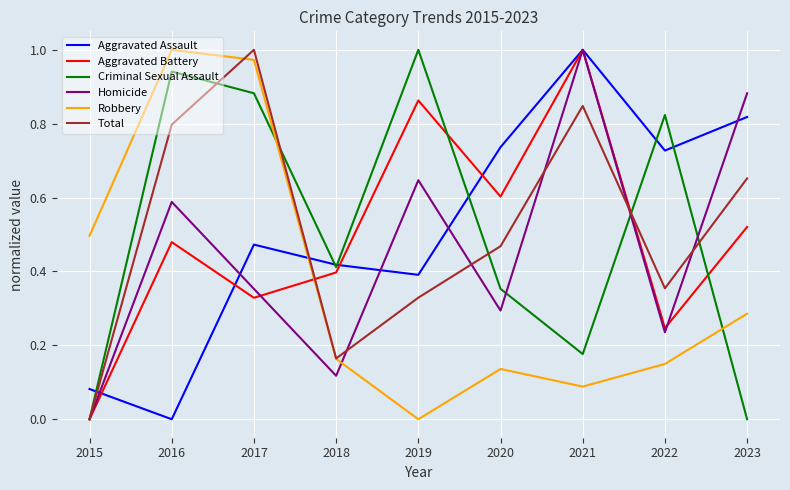

How many lines are shown in the chart?

6